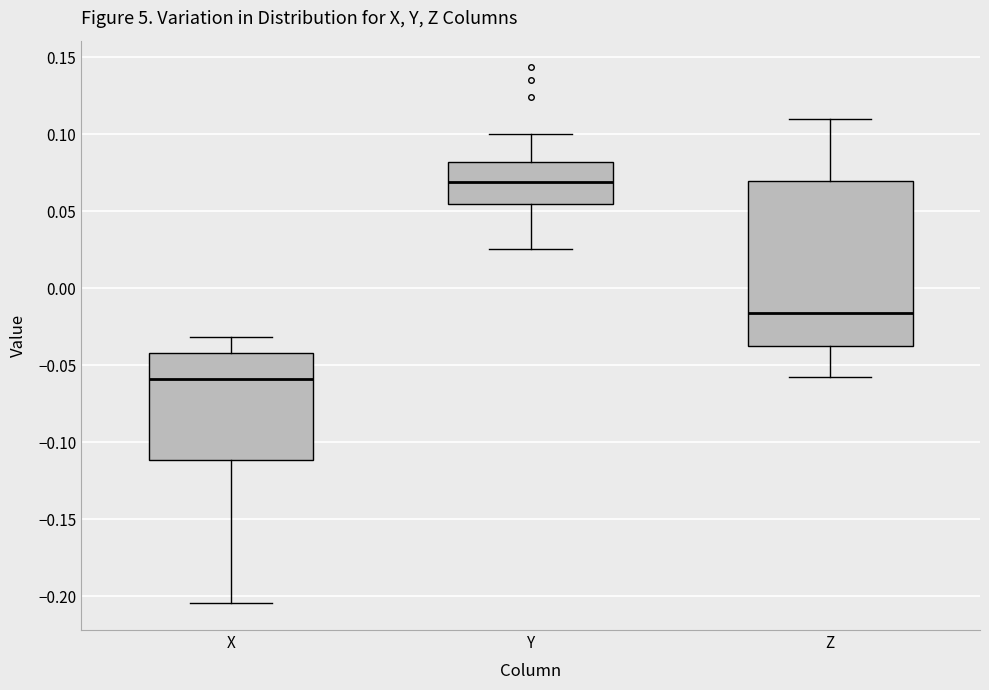

Reading left to right, read every box against the y-axis: the position of its median line, the range the box covers, and the ends of its whiskers. The values are not printed on the chart, so give them approximately, as read against the axis.

X: median -0.060, box -0.110 to -0.040, whiskers -0.205 to -0.030
Y: median 0.070, box 0.055 to 0.080, whiskers 0.025 to 0.100
Z: median -0.015, box -0.035 to 0.070, whiskers -0.060 to 0.110